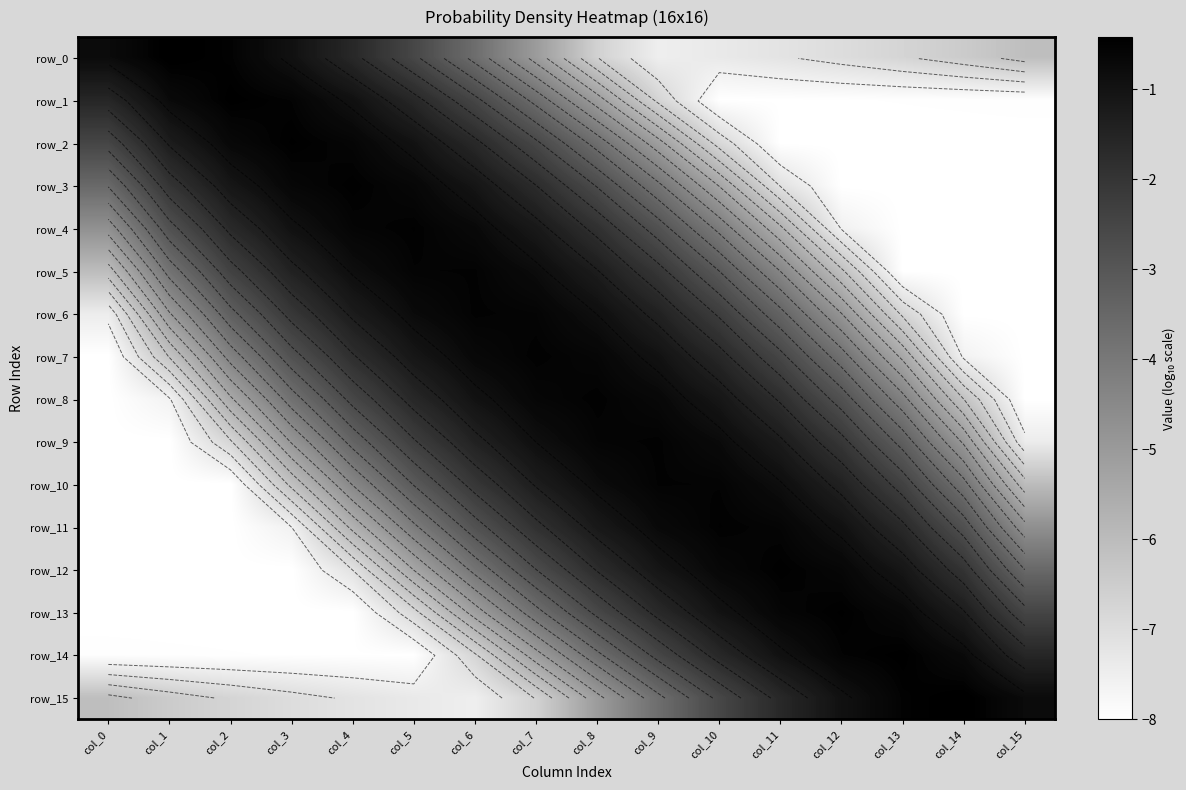

What is the difference between the row_14 values at col_9 and col_12?

2.0